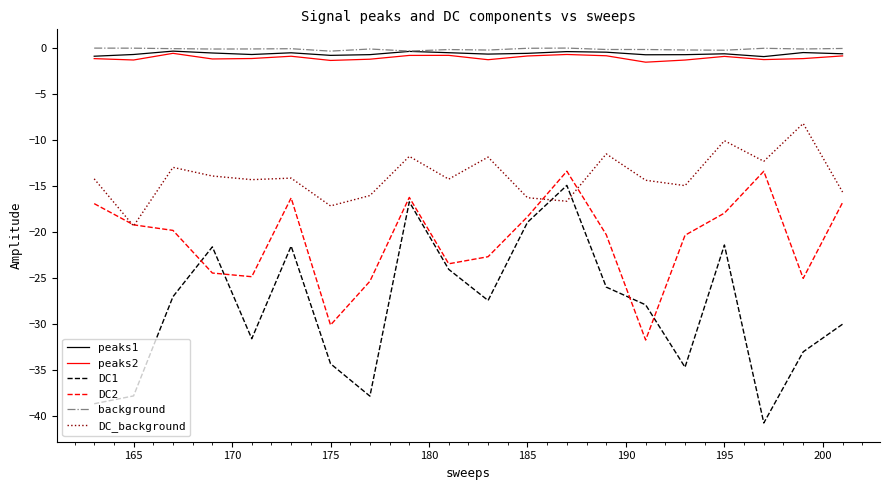

True or false: DC2 and peaks1 cross at least once.

False